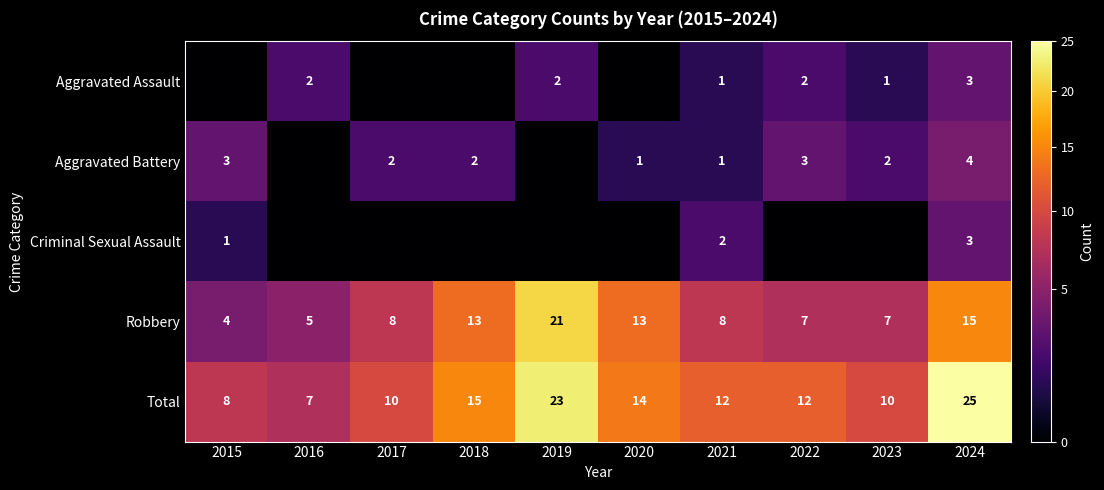

What is the difference between the Total values at 2023 and 2019?

13